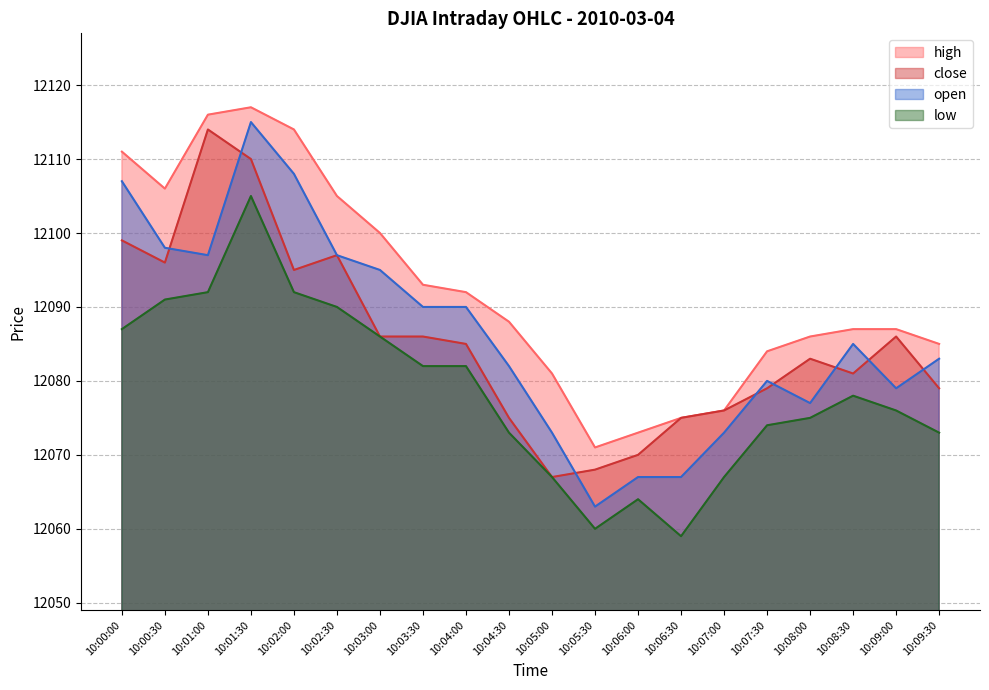

Reading left to right, transcribe all the data shown in this chart.

high: 12111	12106	12116	12117	12114	12105	12100	12093	12092	12088	12081	12071	12073	12075	12076	12084	12086	12087	12087	12085
close: 12099	12096	12114	12110	12095	12097	12086	12086	12085	12075	12067	12068	12070	12075	12076	12079	12083	12081	12086	12079
low: 12087	12091	12092	12105	12092	12090	12086	12082	12082	12073	12067	12060	12064	12059	12067	12074	12075	12078	12076	12073
open: 12107	12098	12097	12115	12108	12097	12095	12090	12090	12082	12073	12063	12067	12067	12073	12080	12077	12085	12079	12083